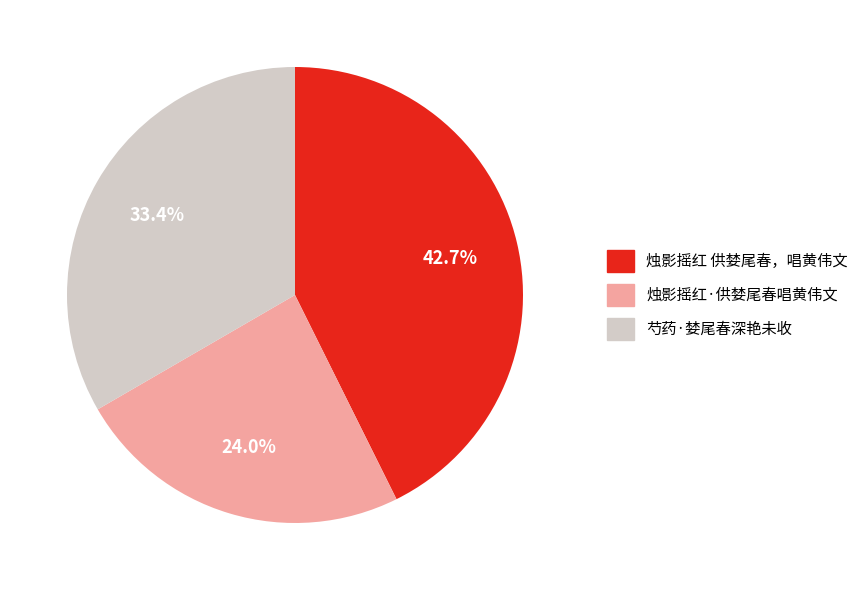

What portion of the pie excludes 烛影摇红·供婪尾春唱黄伟文?

76.0%